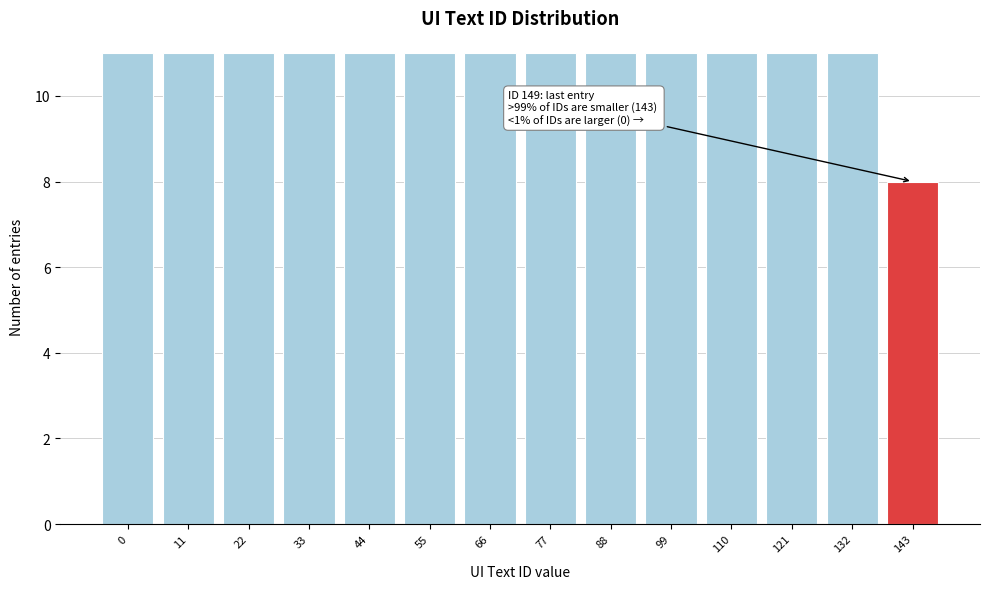

Reading left to right, list all the values displayed in this chart.

11	11	11	11	11	11	11	11	11	11	11	11	11	8